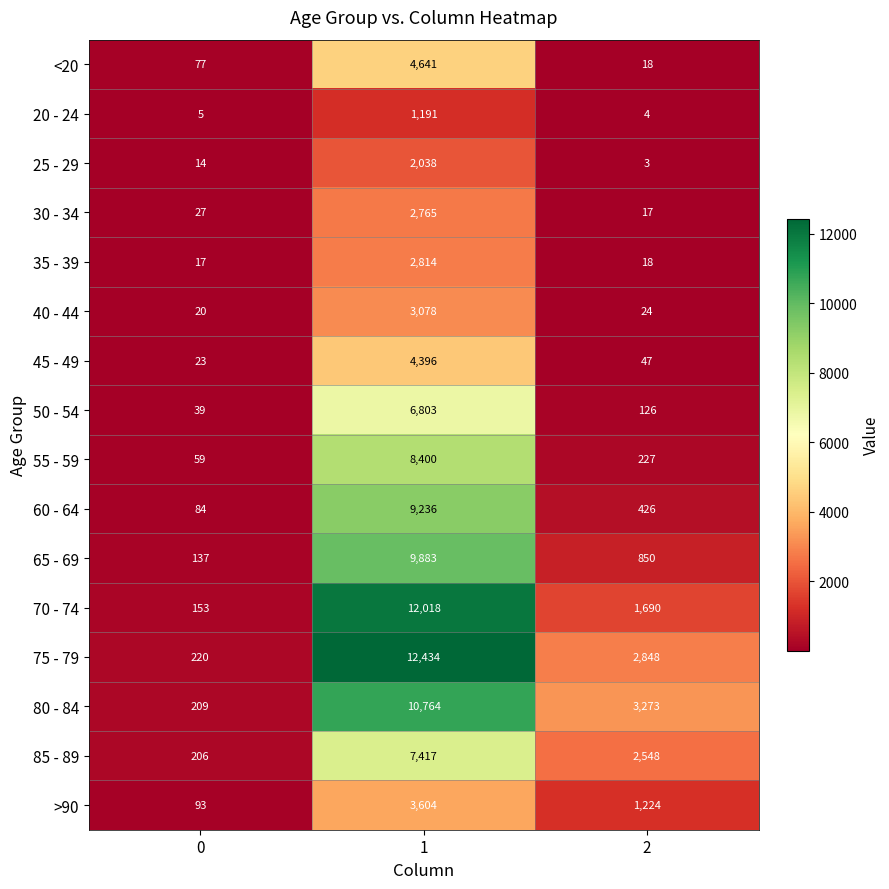

The value of 20 - 24 at 0 is 5. True or false?

True